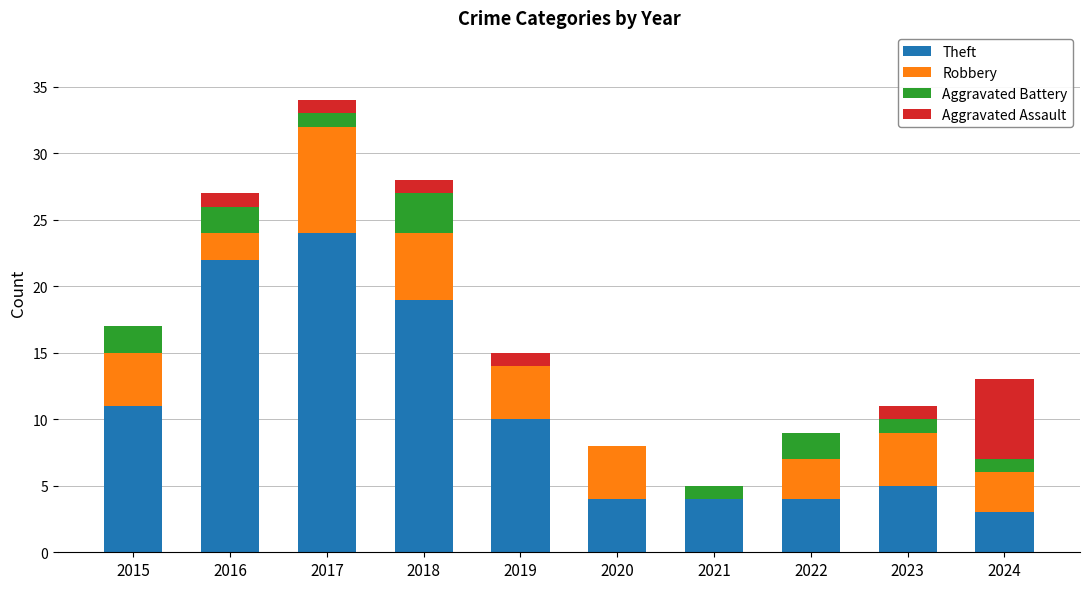

What is the sum of all Theft values?

106